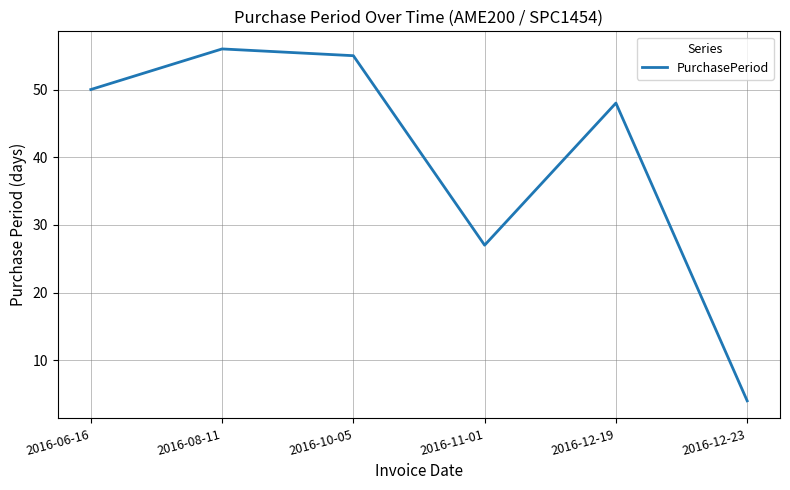

Reading left to right, what are all the values shown in this chart?

2016-06-16=50	2016-08-11=56	2016-10-05=55	2016-11-01=27	2016-12-19=48	2016-12-23=4